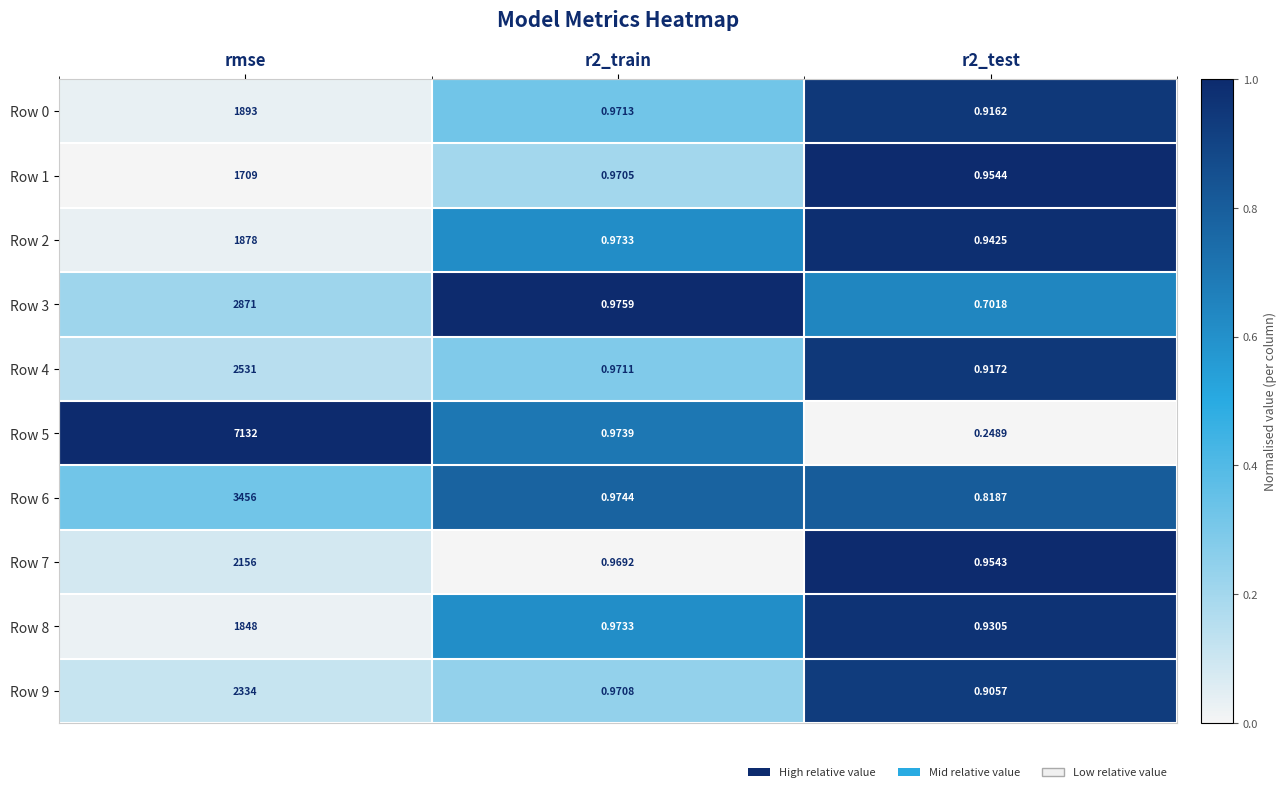

At which category is the sum across all series the highest?

rmse